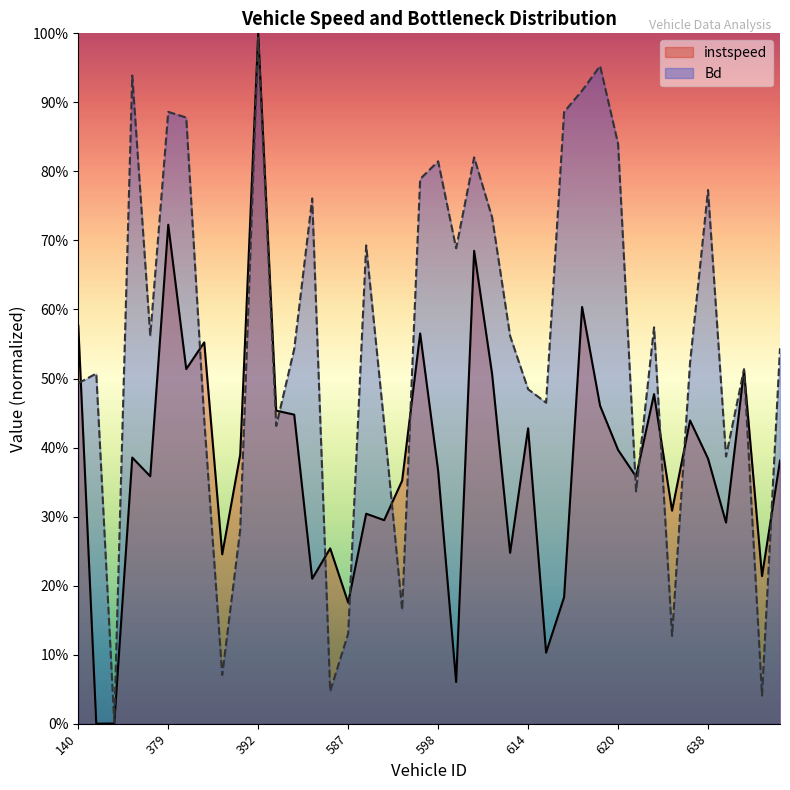

True or false: Bd and instspeed cross at least once.

True